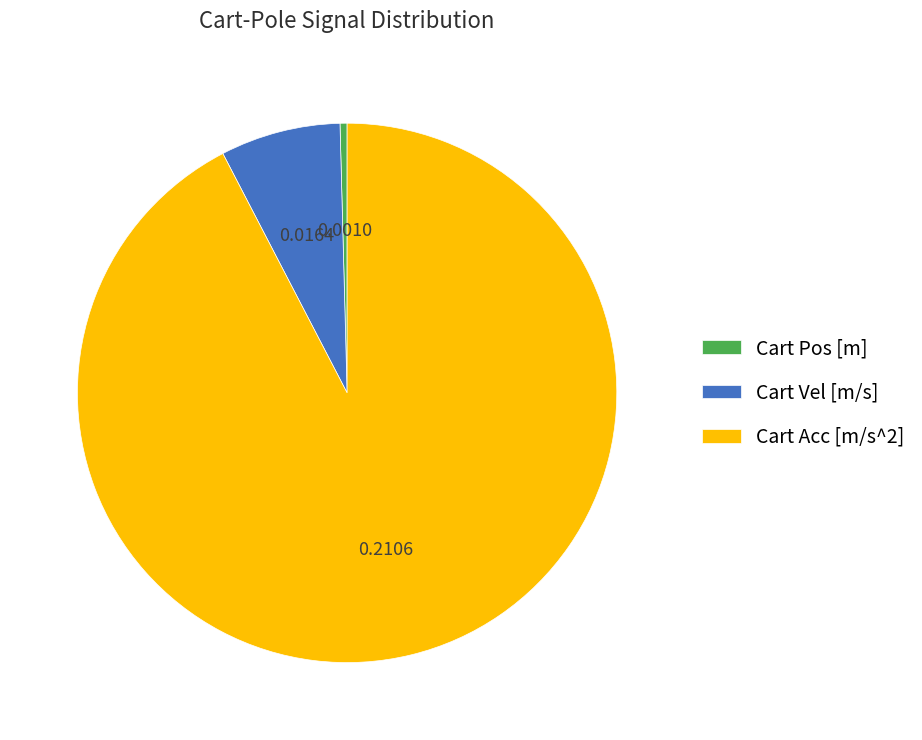

Which category has the smallest portion of the pie?

Cart Pos [m]